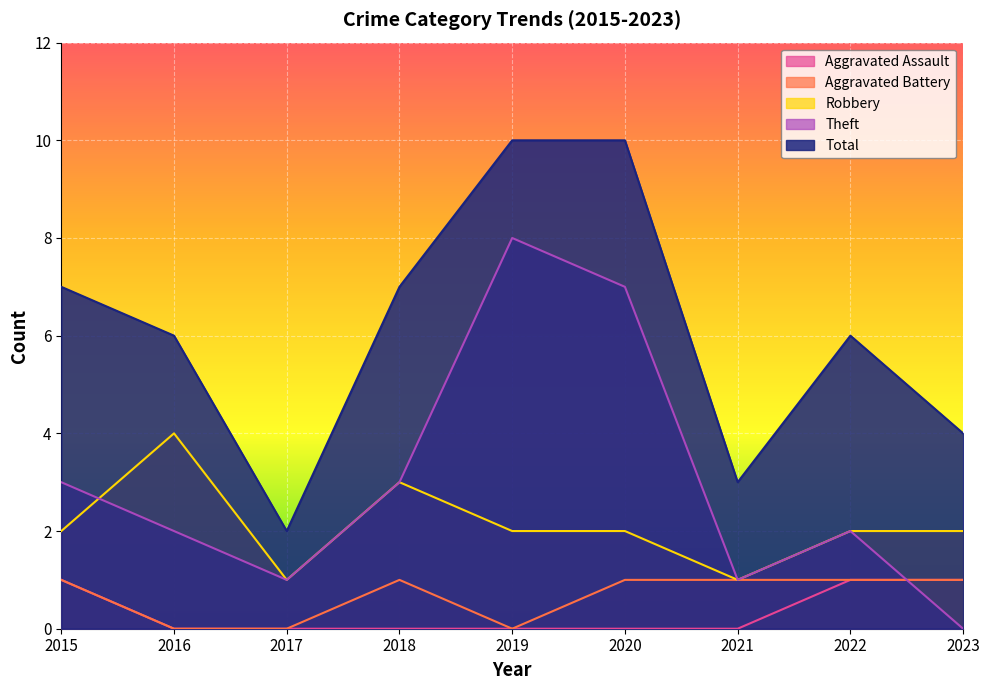

Reading left to right, extract all data points from this chart.

Aggravated Assault: 1	0	0	0	0	0	0	1	1
Aggravated Battery: 1	0	0	1	0	1	1	1	1
Robbery: 2	4	1	3	2	2	1	2	2
Theft: 3	2	1	3	8	7	1	2	0
Total: 7	6	2	7	10	10	3	6	4